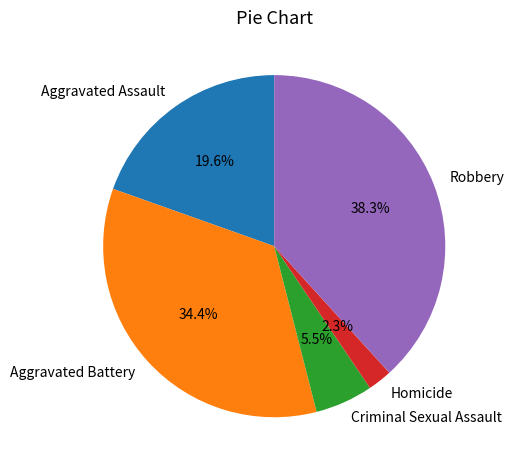

Which slice is the largest?

Robbery